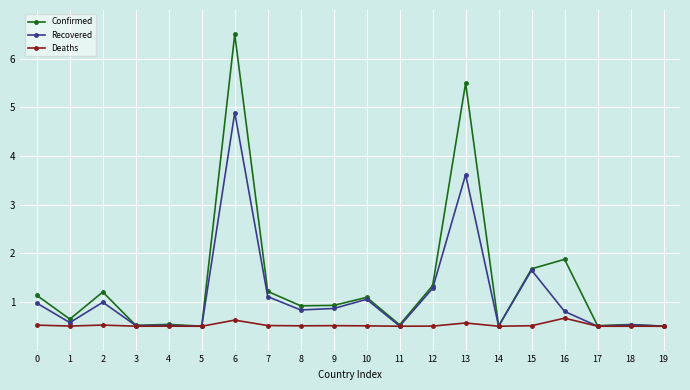

What is the minimum value shown in the chart?

0.5